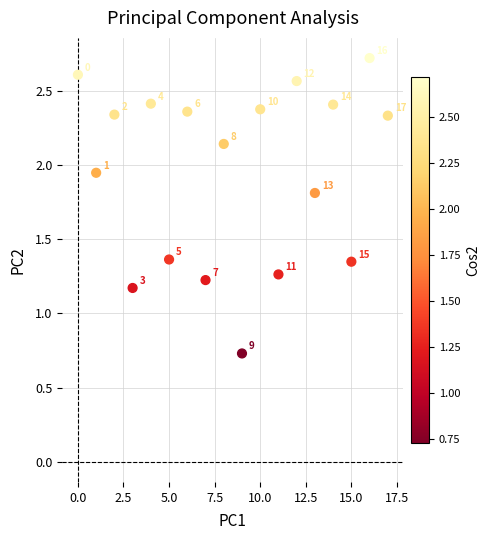

What Y value in the scatter plot is closest to 1?

1.2